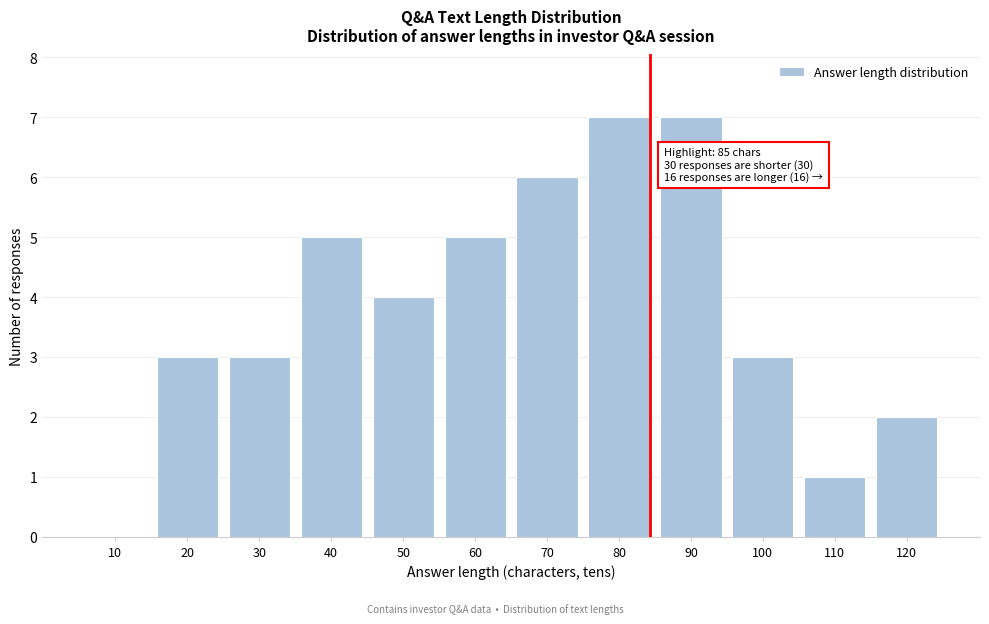

Reading left to right, transcribe all the data shown in this chart.

10=0	20=3	30=3	40=5	50=4	60=5	70=6	80=7	90=7	100=3	110=1	120=2